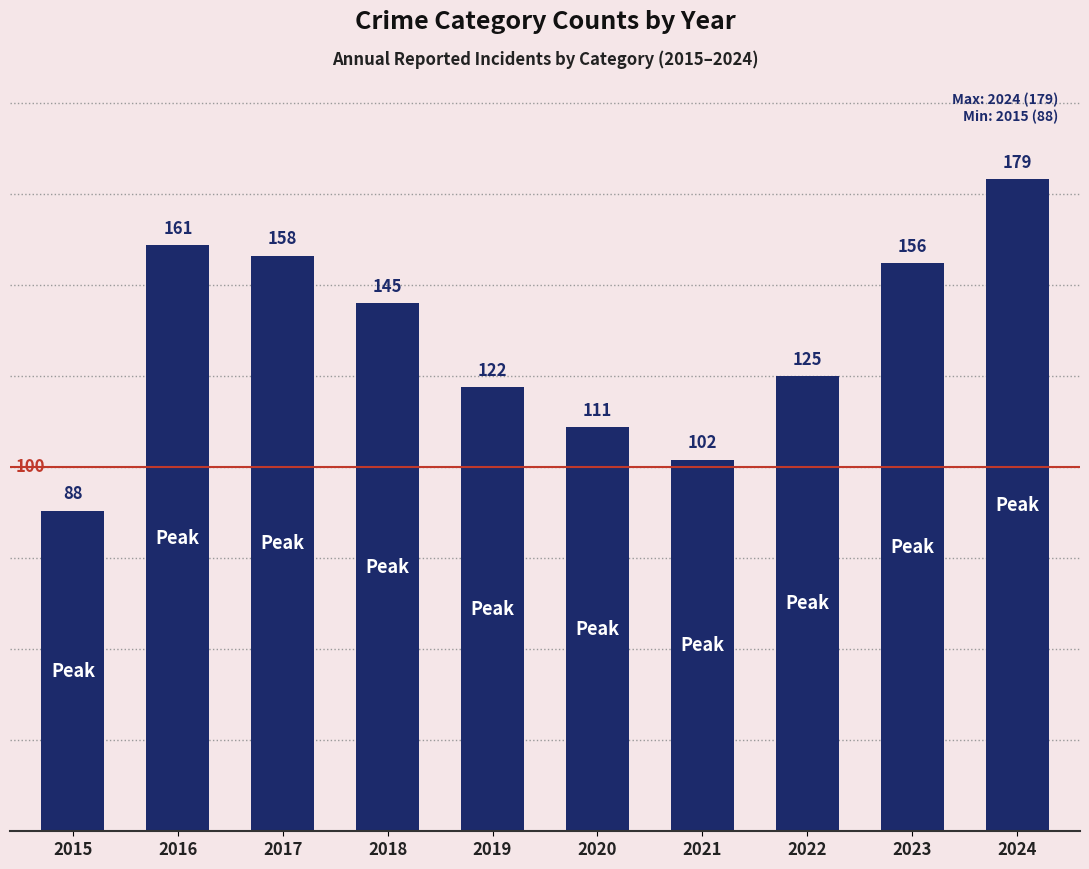

What is the sum of all values?

1347